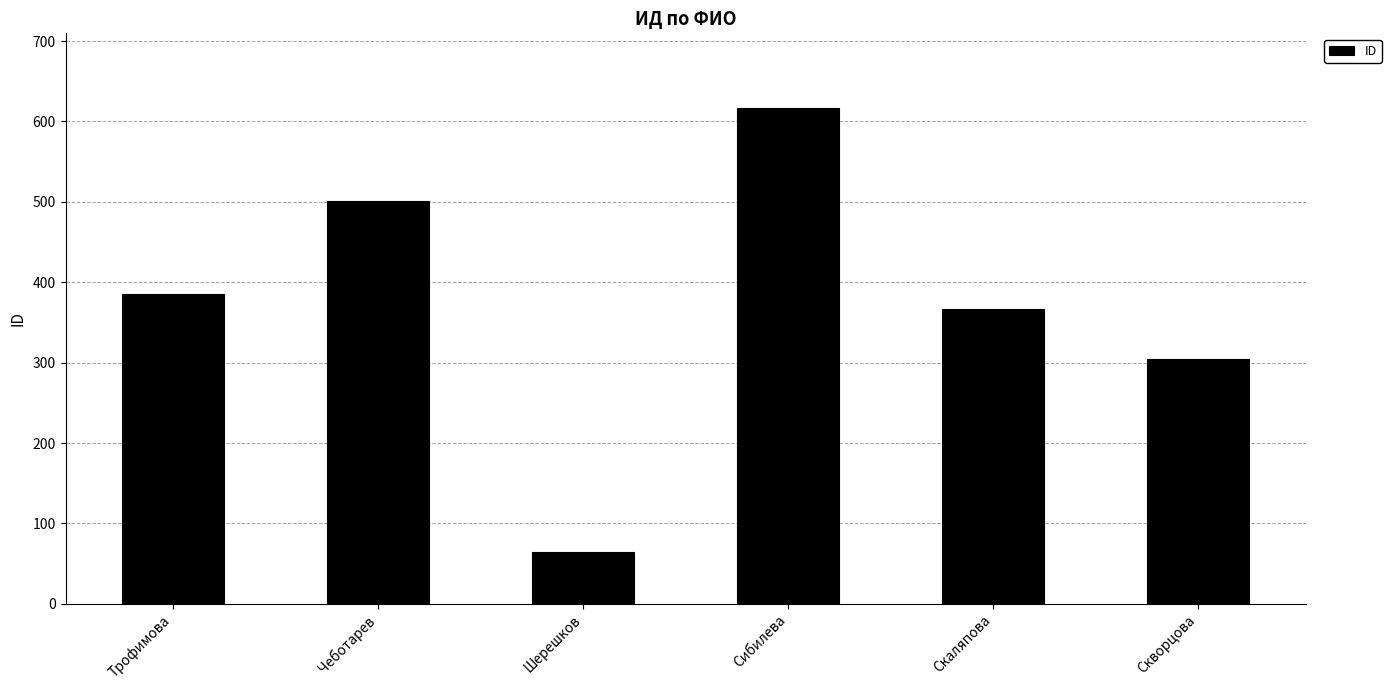

What is the difference between the second highest and minimum values?

437